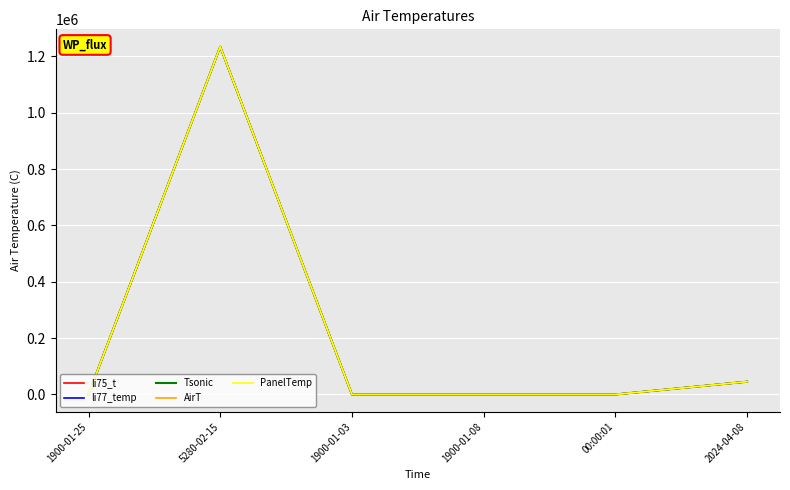

Does the chart have visible grid lines?

Yes